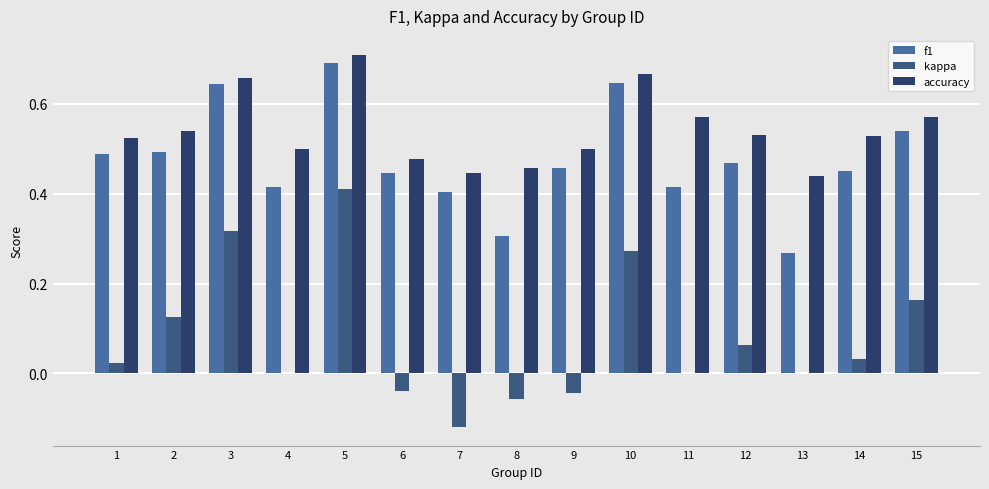

The value of kappa at 15 is 0.3. True or false?

False